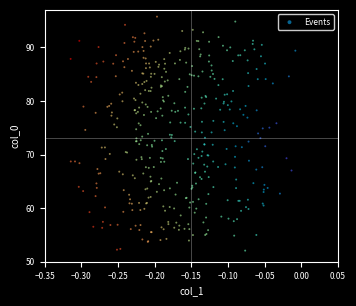

What is the range of Y values (max minus min)?

43.7